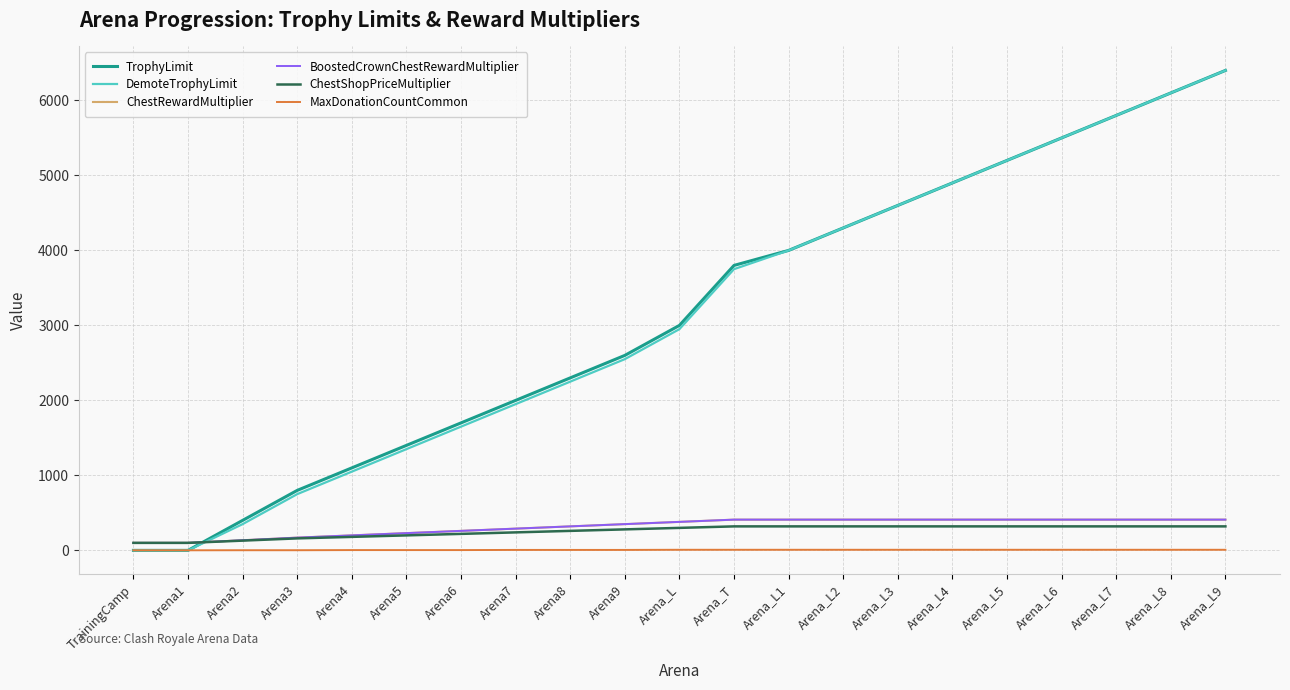

Does the chart have visible grid lines?

Yes